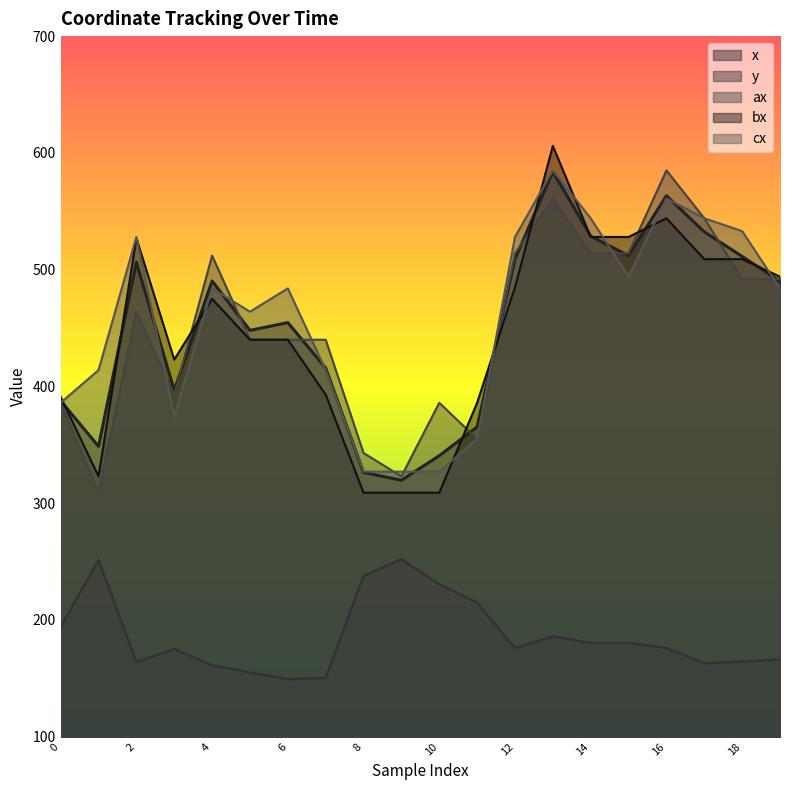

Reading left to right, extract all data points from this chart.

x: 0=387.7	1=348.7	2=506.3	3=396.7	4=490.3	5=448.0	6=454.7	7=415.7	8=326.3	9=319.7	10=340.7	11=365.3	12=509.0	13=584.0	14=528.7	15=512.0	16=563.3	17=532.3	18=511.3	19=490.0
y: 0=194.0	1=251.3	2=164.0	3=175.0	4=161.3	5=155.0	6=149.3	7=150.3	8=237.7	9=252.0	10=230.7	11=214.7	12=176.0	13=186.0	14=180.3	15=180.3	16=176.0	17=163.0	18=164.3	19=166.3
ax: 0=386.0	1=309.0	2=464.0	3=393.0	4=512.0	5=440.0	6=440.0	7=440.0	8=343.0	9=323.0	10=386.0	11=355.0	12=514.0	13=561.0	14=514.0	15=514.0	16=585.0	17=544.0	18=492.0	19=492.0
bx: 0=391.0	1=323.0	2=527.0	3=423.0	4=475.0	5=440.0	6=440.0	7=393.0	8=309.0	9=309.0	10=309.0	11=386.0	12=485.0	13=606.0	14=528.0	15=528.0	16=544.0	17=509.0	18=509.0	19=494.0
cx: 0=386.0	1=414.0	2=528.0	3=374.0	4=484.0	5=464.0	6=484.0	7=414.0	8=327.0	9=327.0	10=327.0	11=355.0	12=528.0	13=585.0	14=544.0	15=494.0	16=561.0	17=544.0	18=533.0	19=484.0